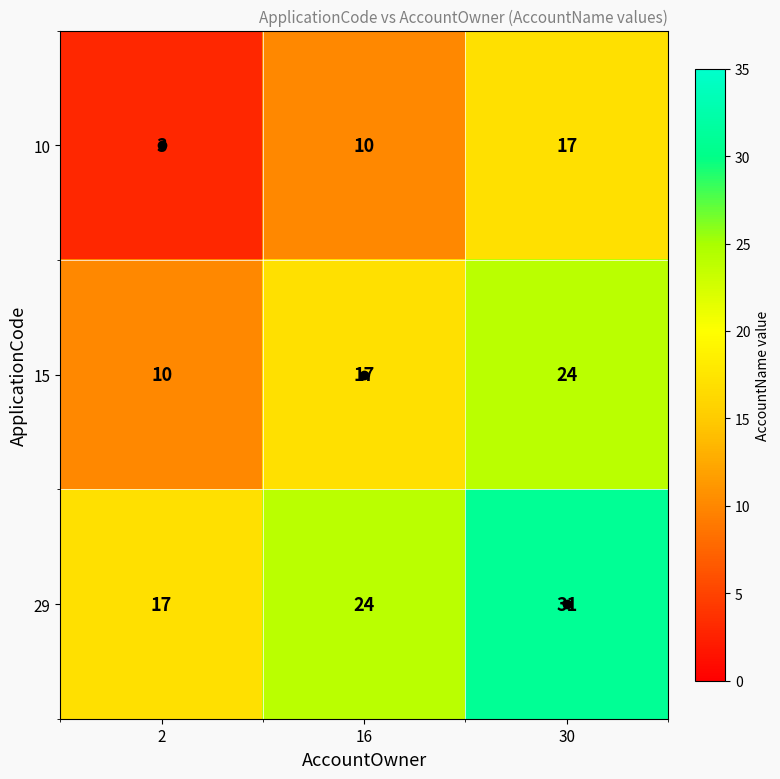

What is the smallest value displayed?

3